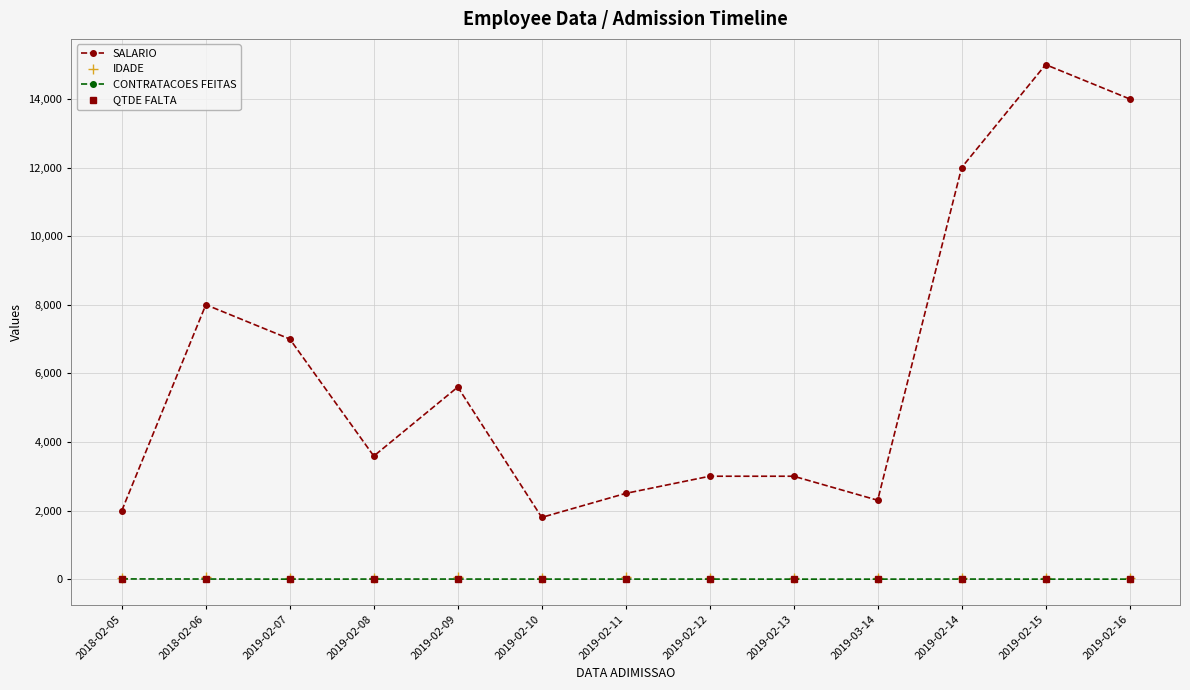

How many interior local valleys does the SALARIO series have?

3